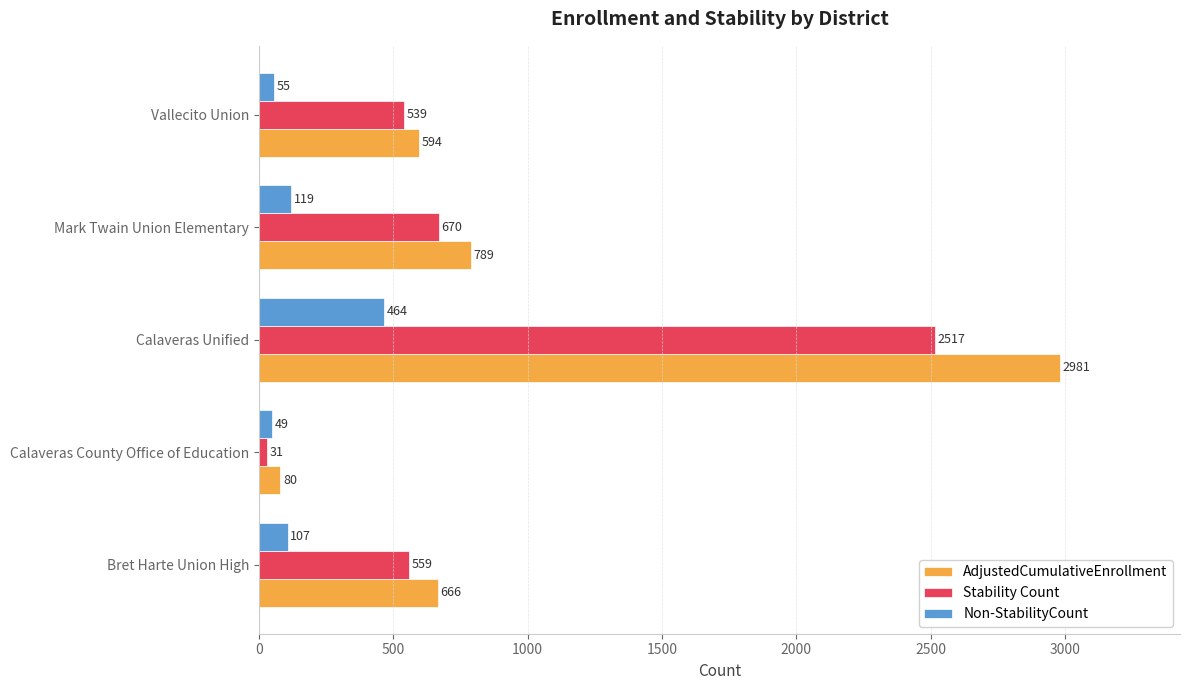

What is the spread (max minus min) of values at Calaveras County Office of Education?

49